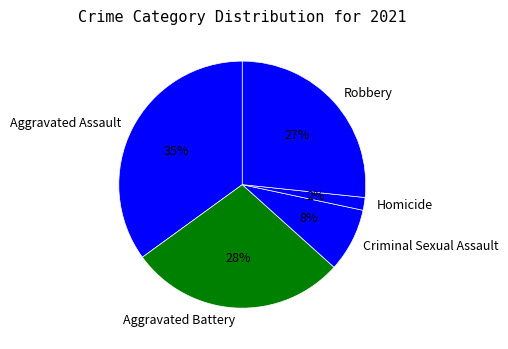

True or false: Homicide accounts for 13% of the total.

False